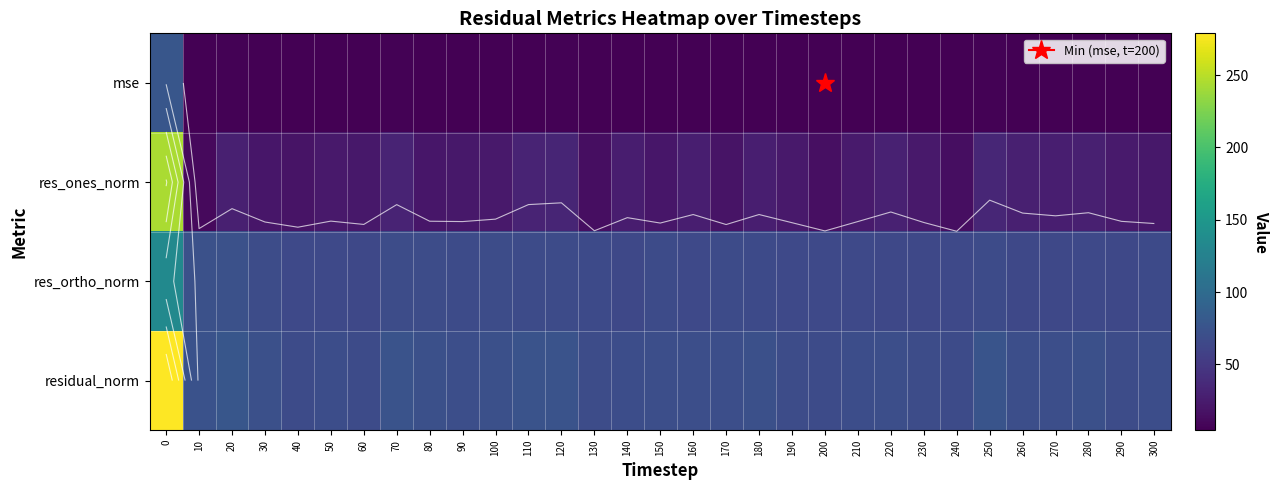

What is the spread (max minus min) of values at 80?

66.6